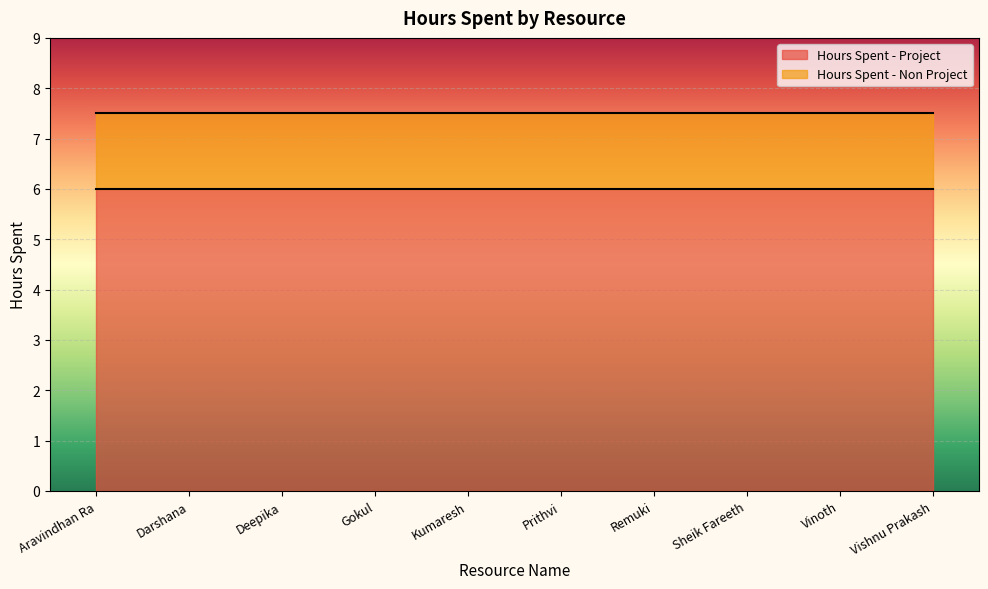

At which label is Hours Spent - Project closest to 6?

Aravindhan Ra